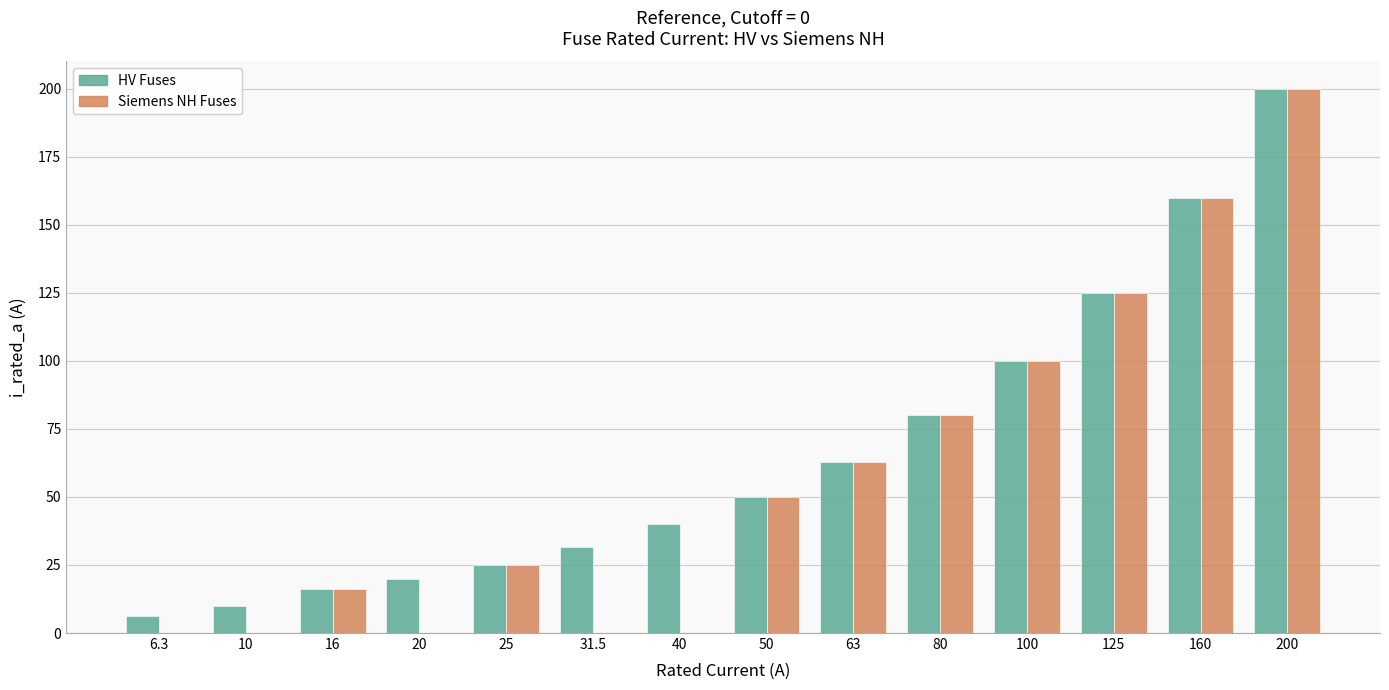

Which series changed the most between 20 and 125?

Siemens NH Fuses